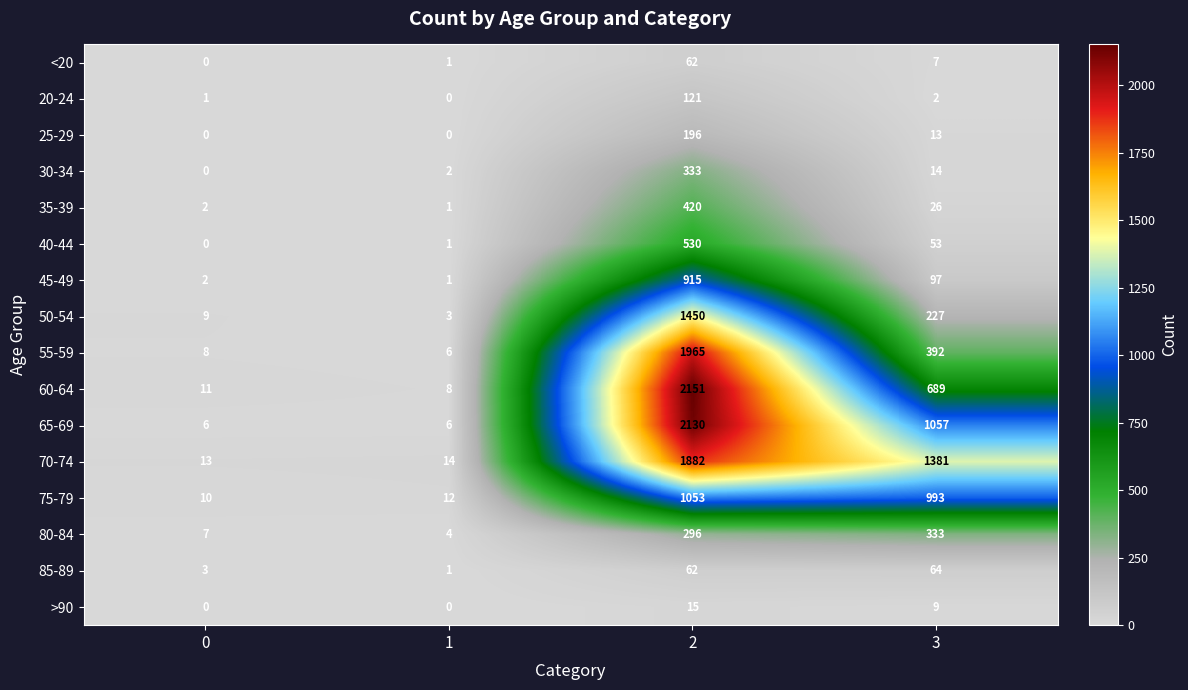

List the labels in order of 20-24 value, largest first.

2, 3, 0, 1